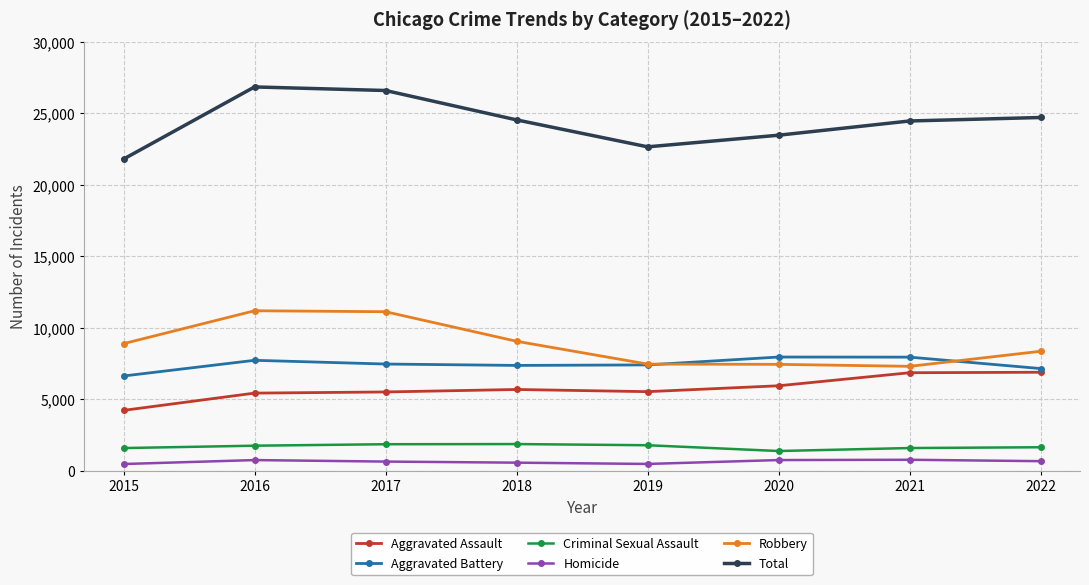

How many lines are shown in the chart?

6